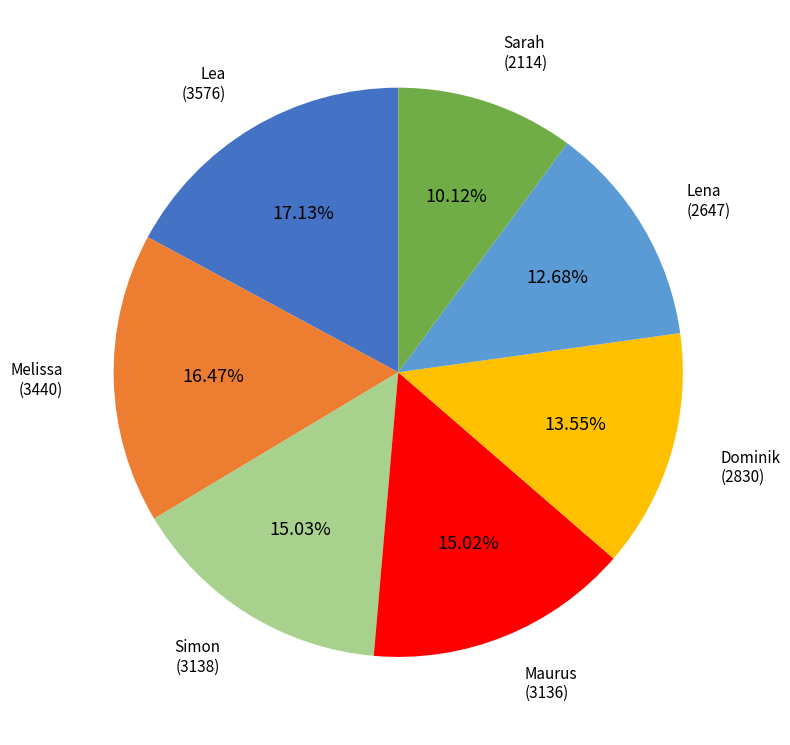

Does any single category account for the majority?

No